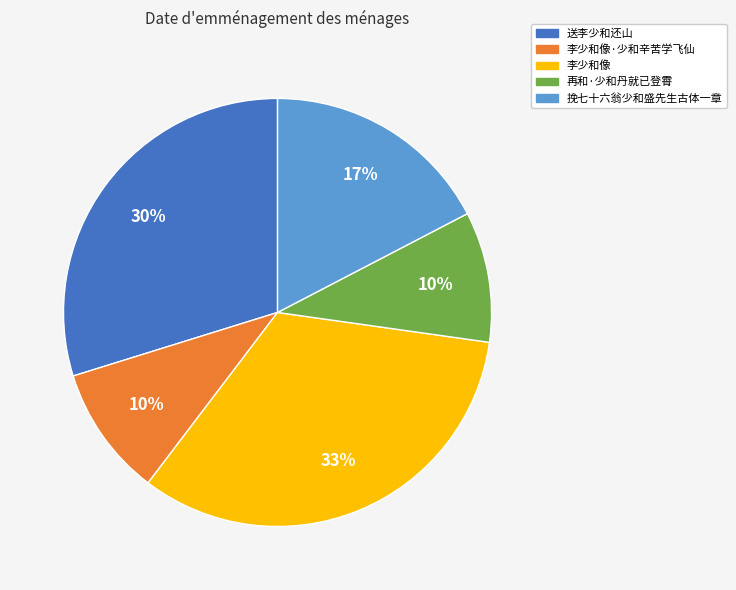

Is it true that 再和·少和丹就已登霄 is 17% of the pie?

False